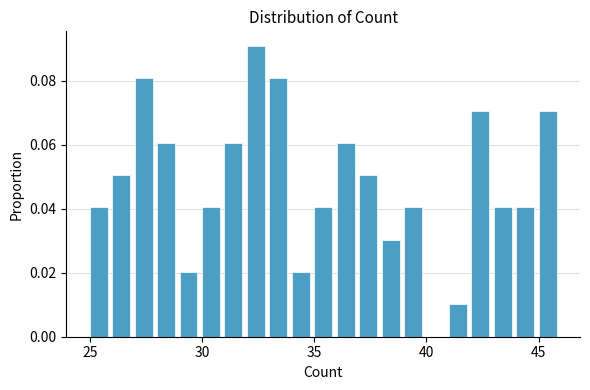

Around what value on the x-axis is the tallest bar? Give the approximate position of its centre, as read against the axis.

32.5